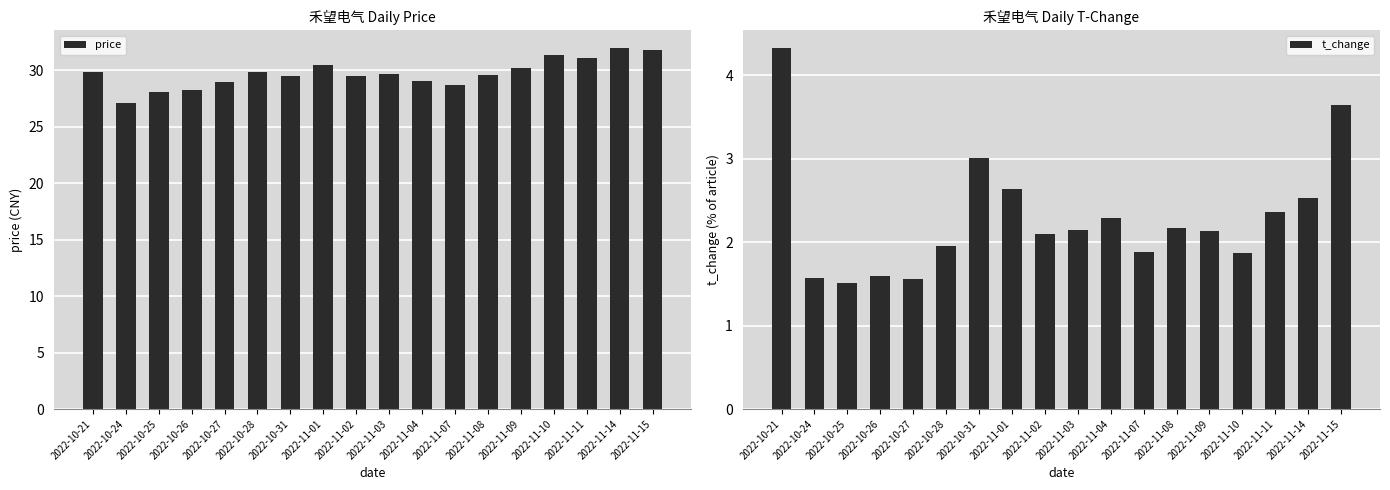

At which category is the sum across all series the highest?

2022-11-15